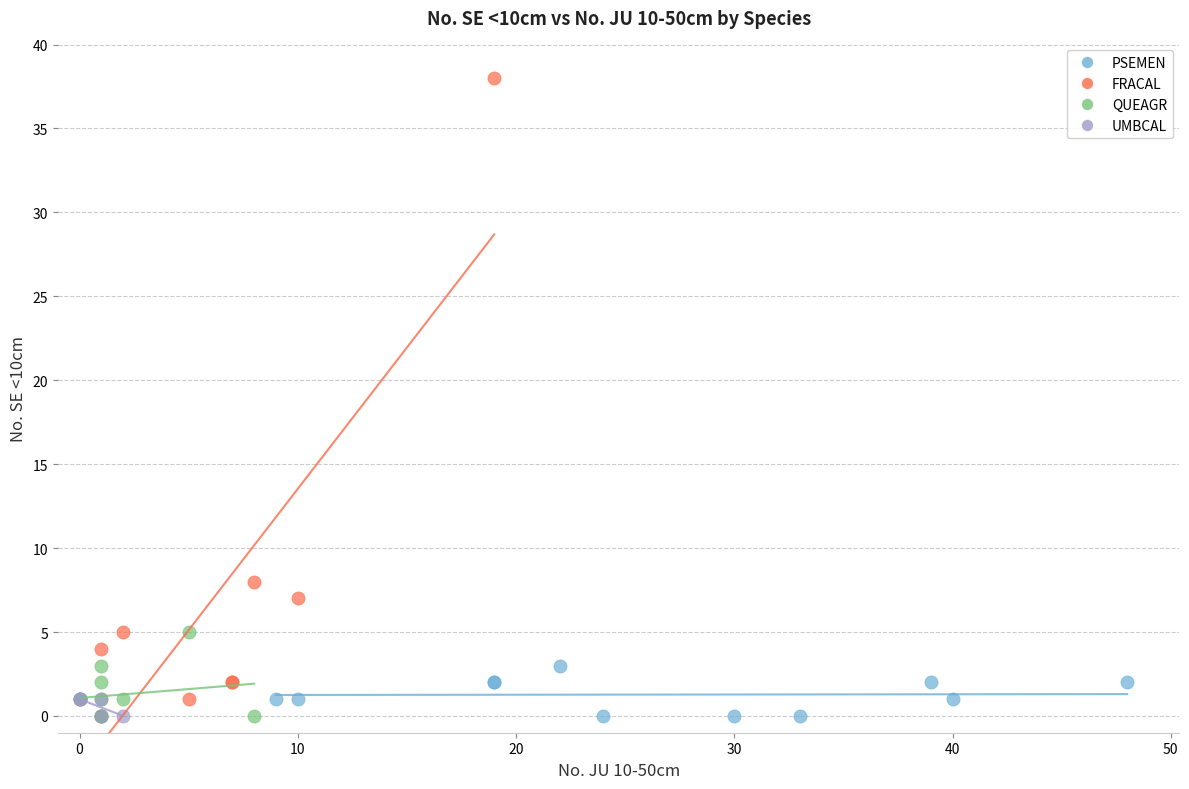

Which series contains the highest Y value?

FRACAL